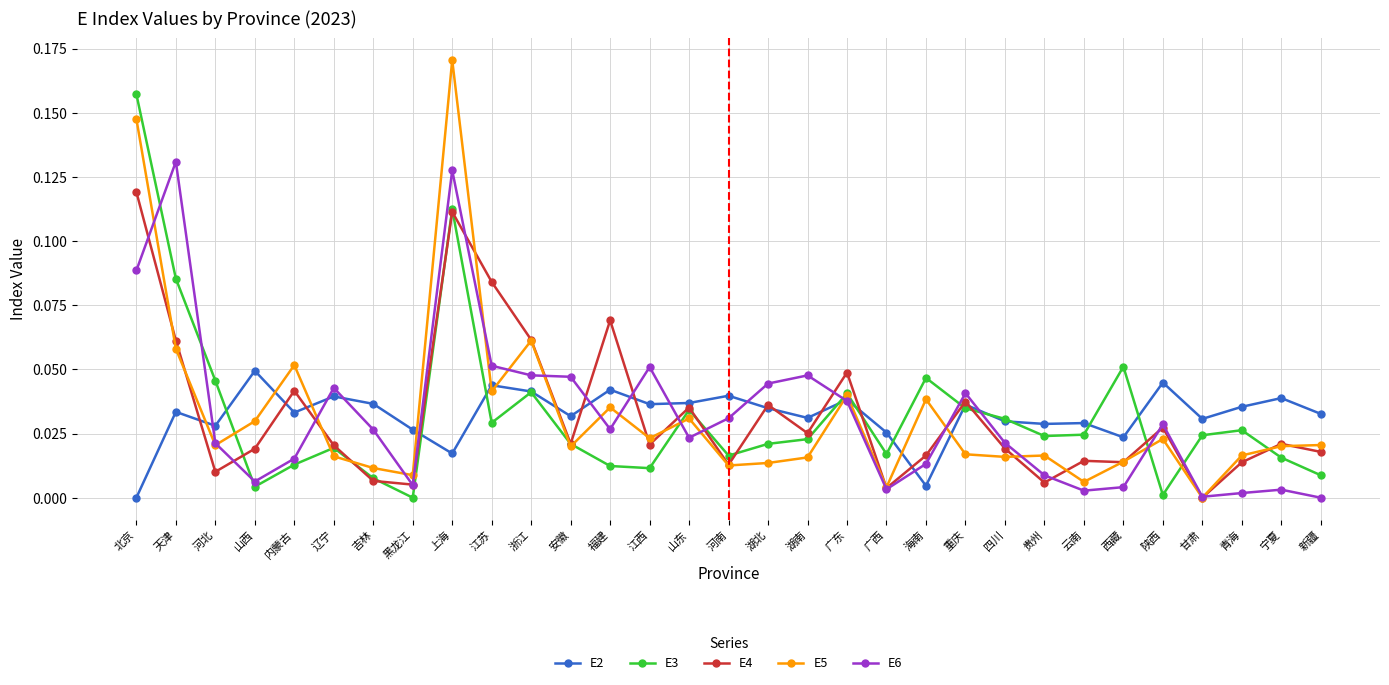

At which category does the chart reach its peak across all series?

上海